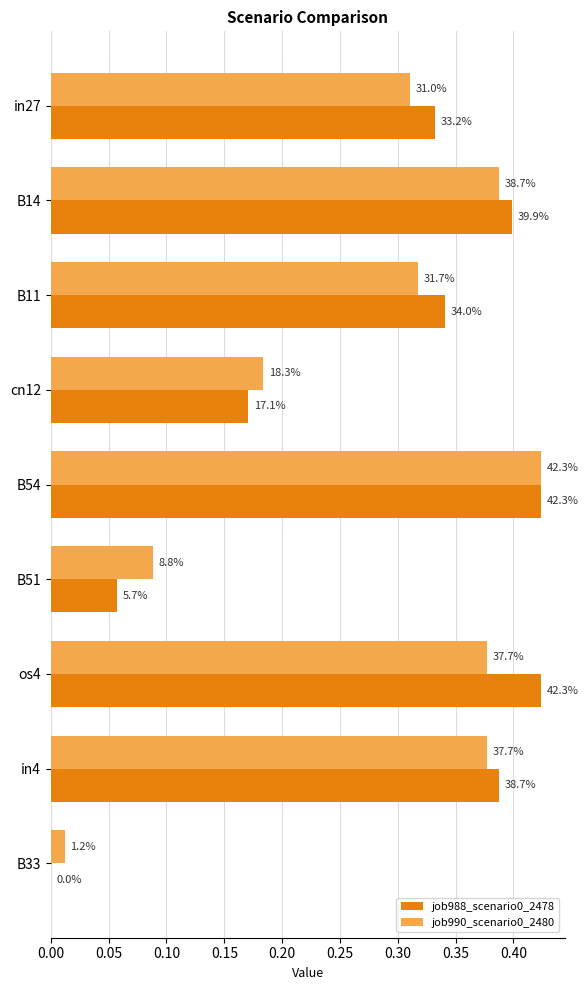

How many values in the job988_scenario0_2478 series exceed 0?

8